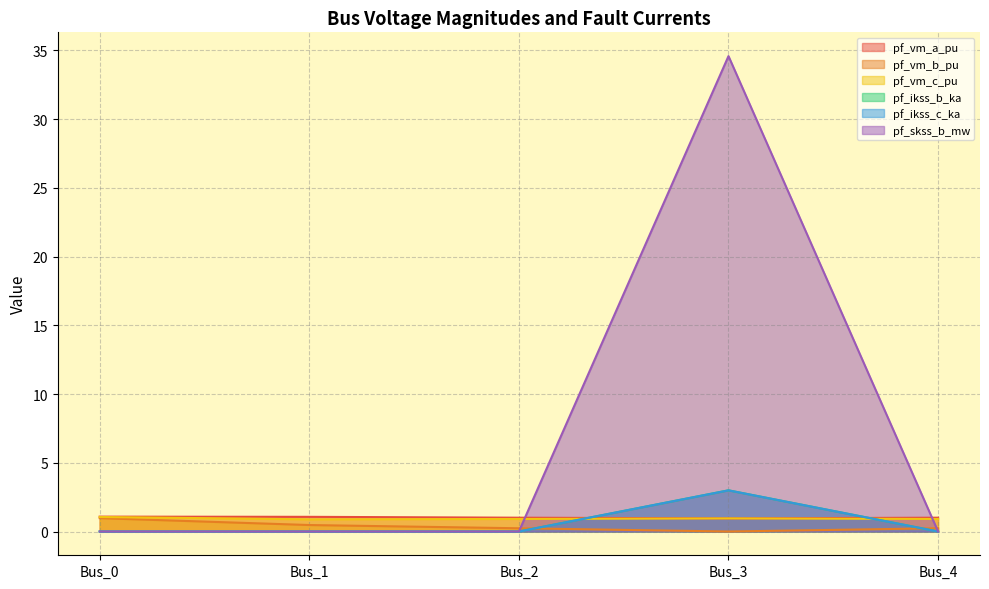

Reading left to right, what are all the values shown in this chart?

pf_vm_a_pu: Bus_0=1.1	Bus_1=1.1	Bus_2=1.0	Bus_3=1.0	Bus_4=1.0
pf_vm_b_pu: Bus_0=1.0	Bus_1=0.5	Bus_2=0.2	Bus_3=0.0	Bus_4=0.2
pf_vm_c_pu: Bus_0=1.1	Bus_1=0.9	Bus_2=0.9	Bus_3=1.0	Bus_4=0.9
pf_ikss_b_ka: Bus_0=0.0	Bus_1=0.0	Bus_2=0.0	Bus_3=3.0	Bus_4=0.0
pf_ikss_c_ka: Bus_0=0.0	Bus_1=0.0	Bus_2=0.0	Bus_3=3.0	Bus_4=0.0
pf_skss_b_mw: Bus_0=0.0	Bus_1=0.0	Bus_2=0.0	Bus_3=34.6	Bus_4=0.0